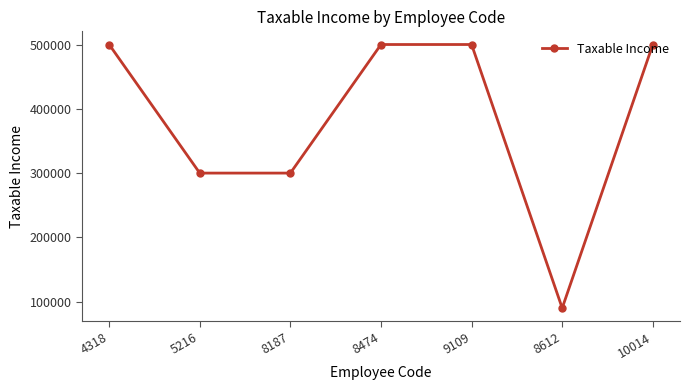

True or false: the data shows 500000 at 4318.

True